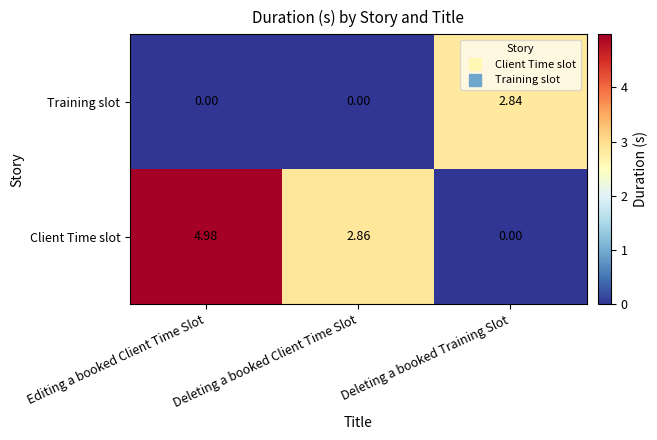

What is the spread (max minus min) of values at Editing a booked Client Time Slot?

5.0